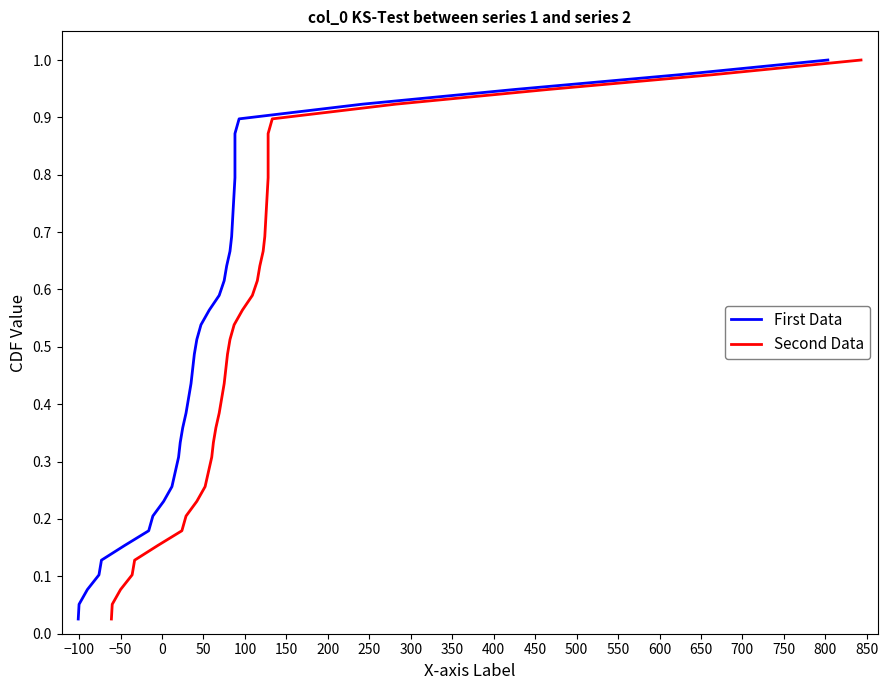

What is the difference between the maximum and second lowest values in the Second Data series?

0.9